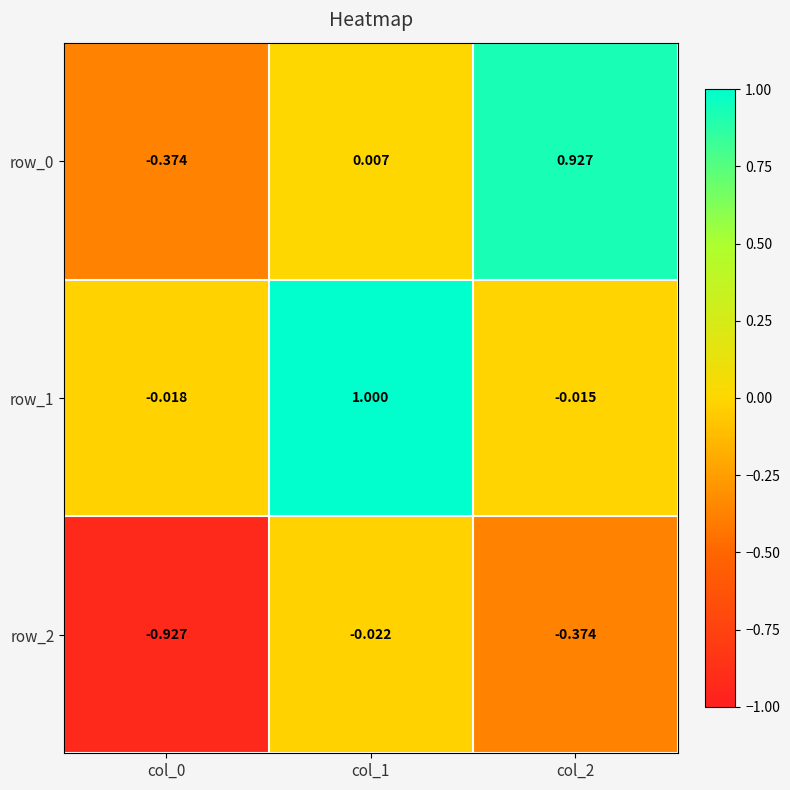

Is the value of row_1 at col_1 greater than the value of row_2 at col_0?

Yes